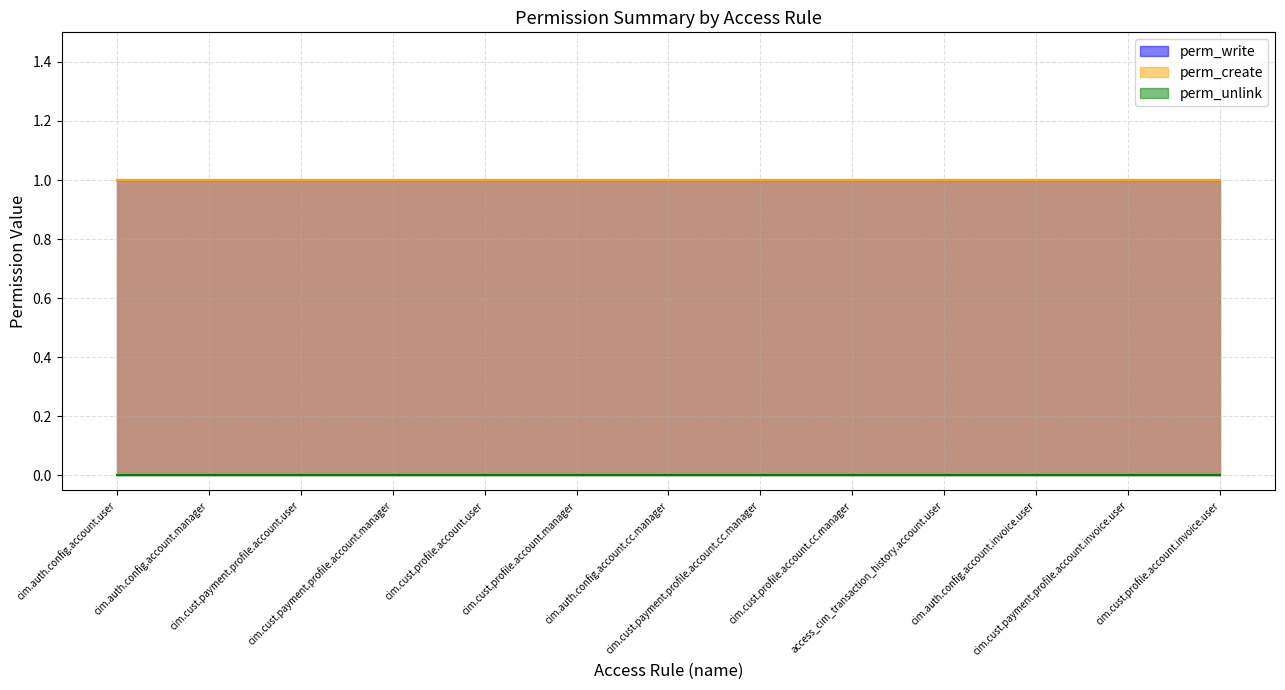

What position from the right is access_cim_transaction_history.account.user?

4